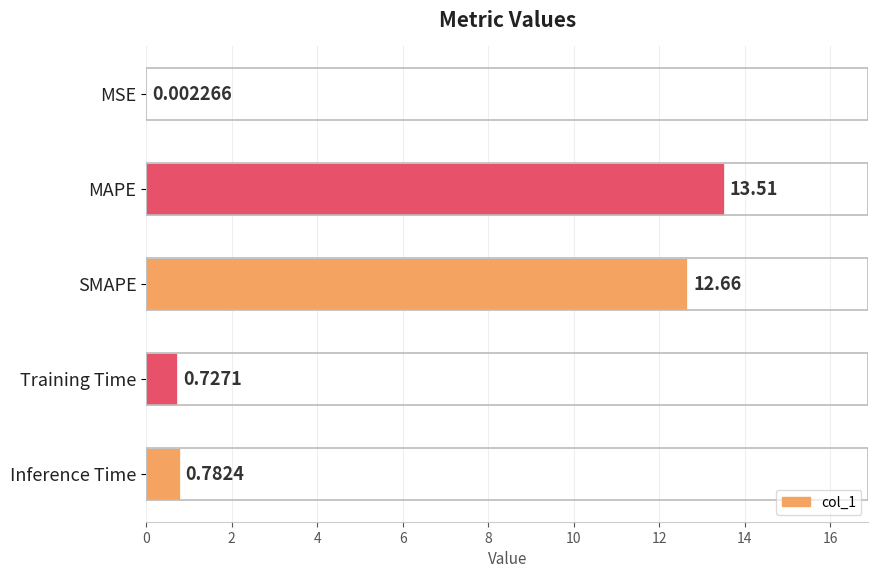

What is the sum of all values?

27.7